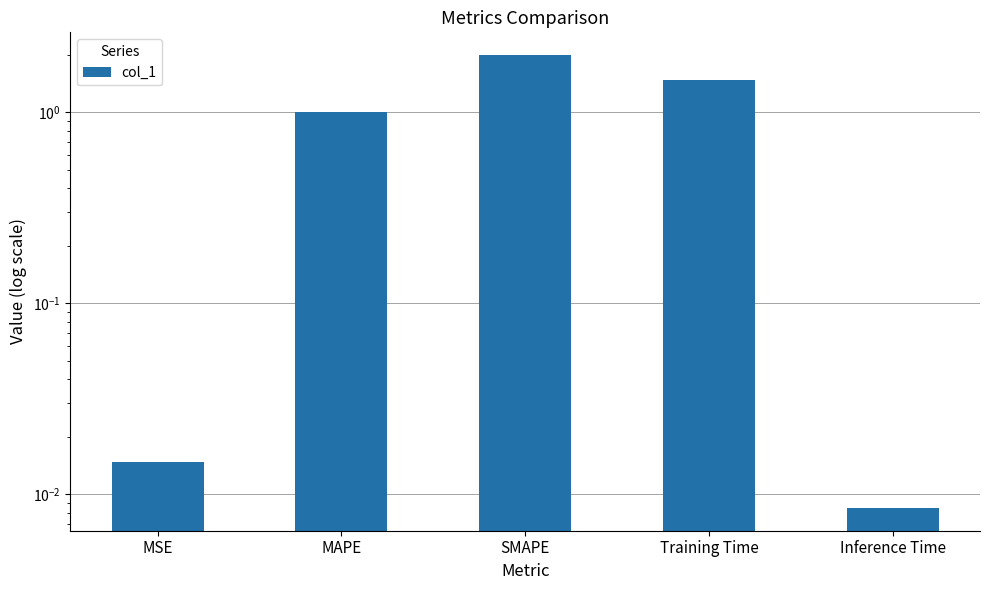

How many bars are there in total?

5